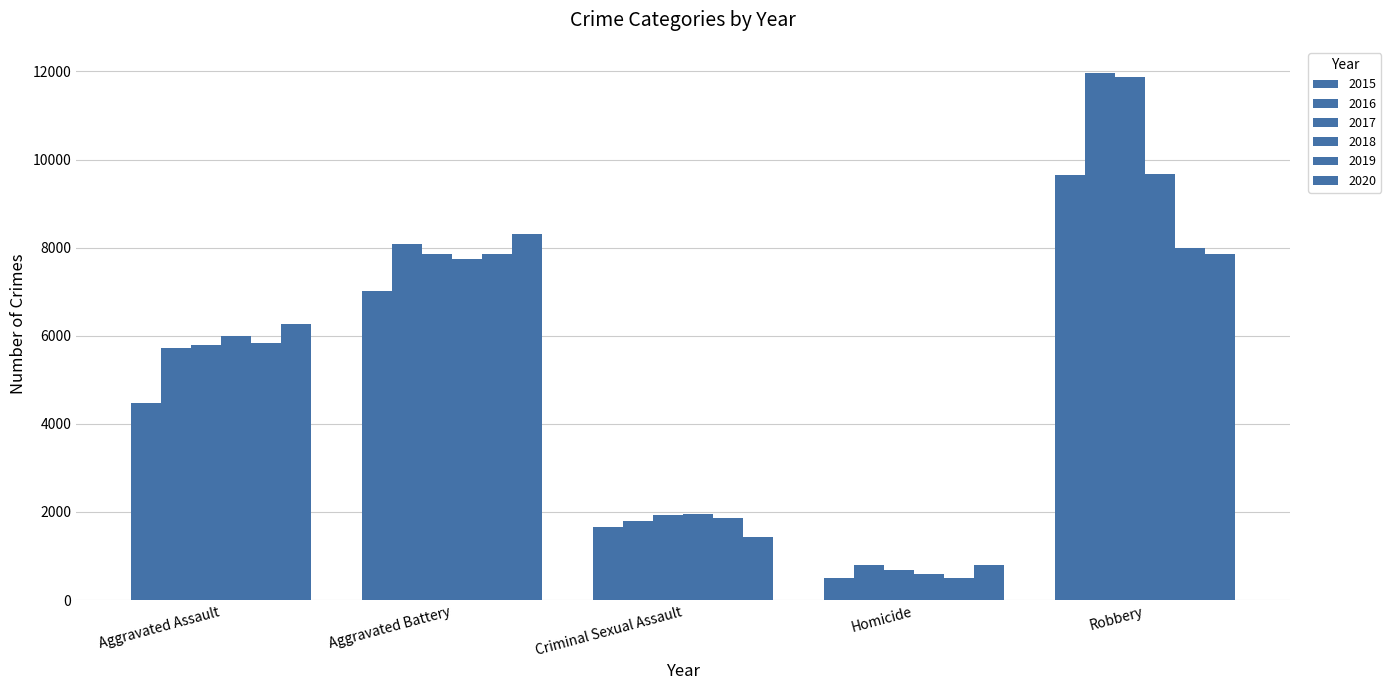

What is the value of the 2019 bar at the 3rd from the left?

1853